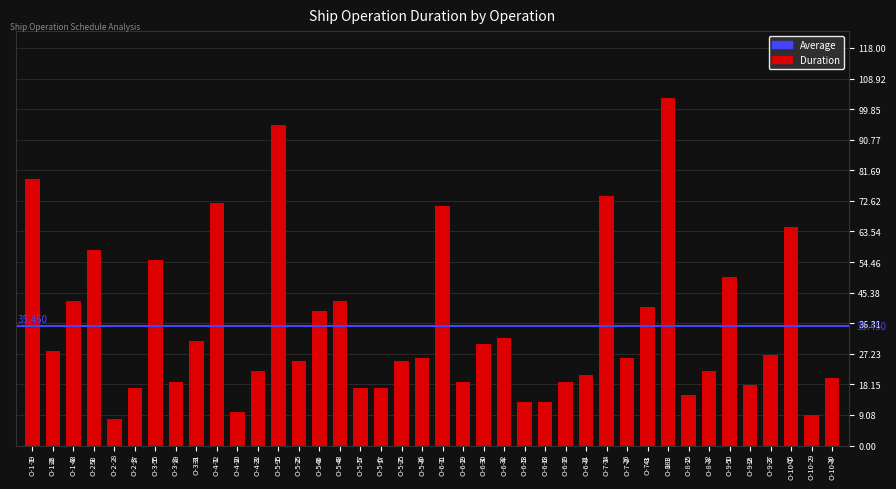

What position from the right is O-8-3?

7